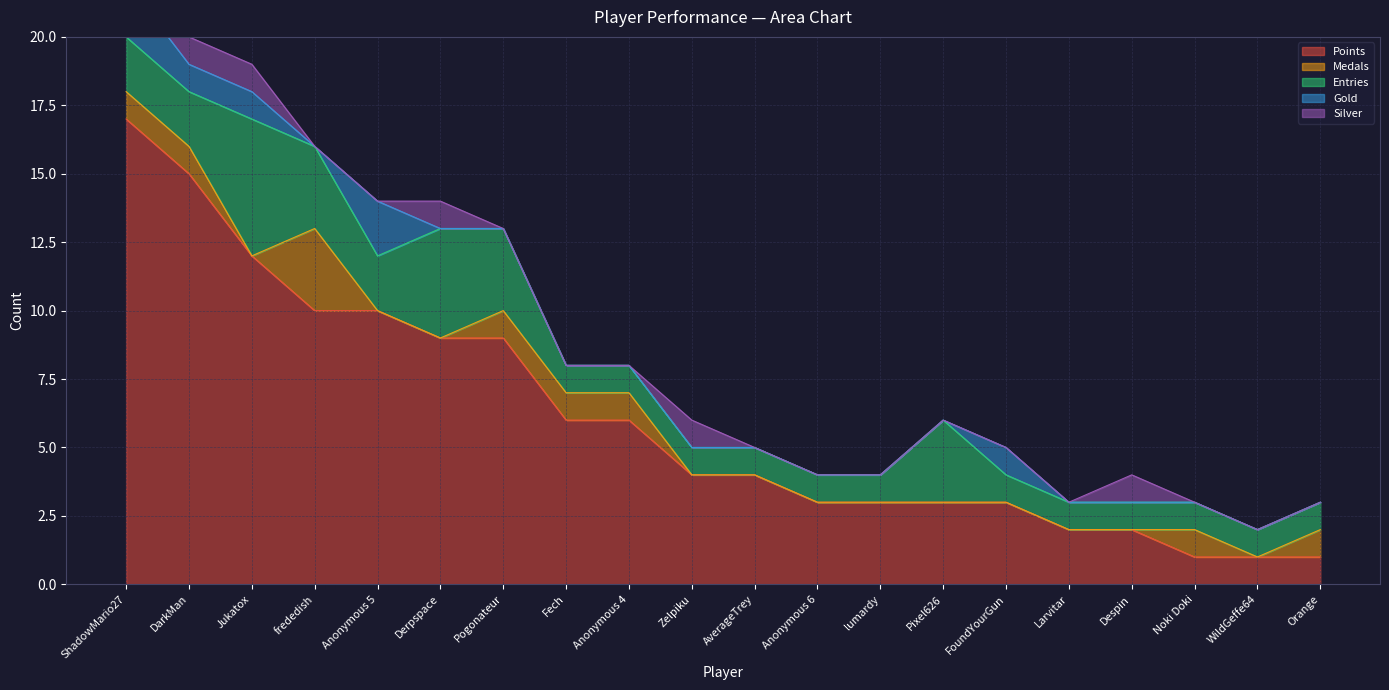

Where is the first local maximum for Silver?

Derpspace